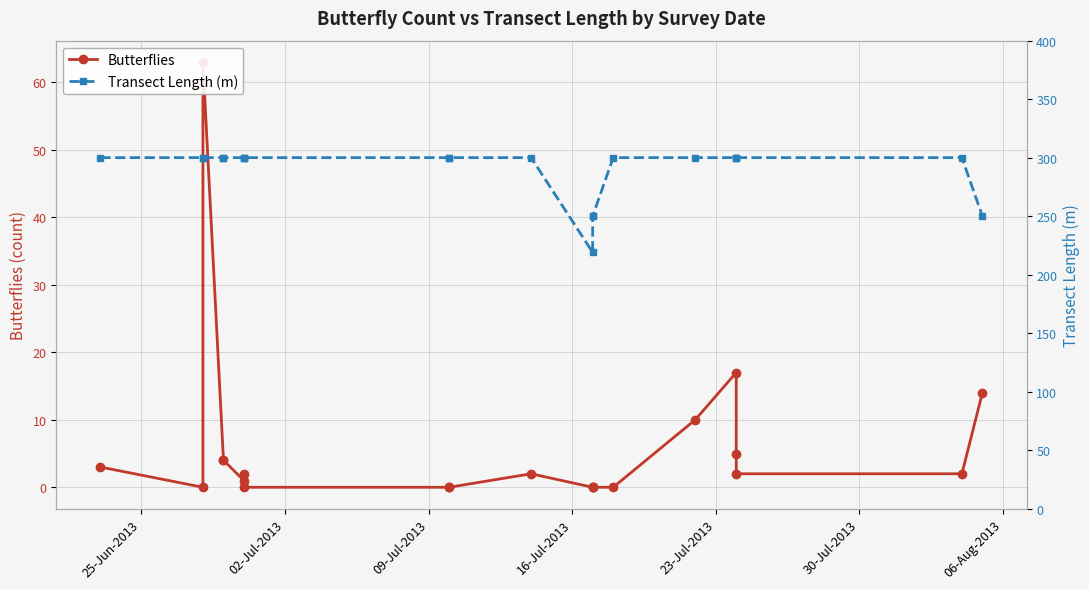

How many categories are shown in the chart?

21